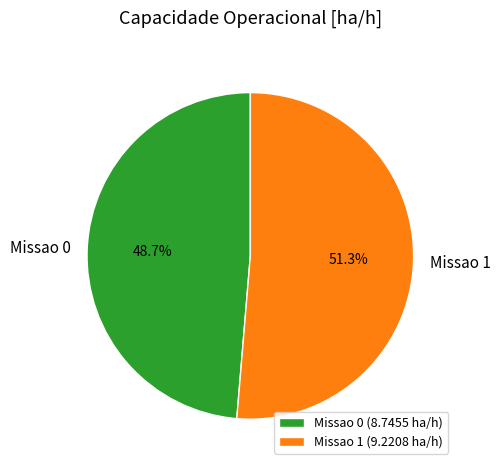

To the nearest percent, what is the combined percentage of Missao 0 and Missao 1?

100%